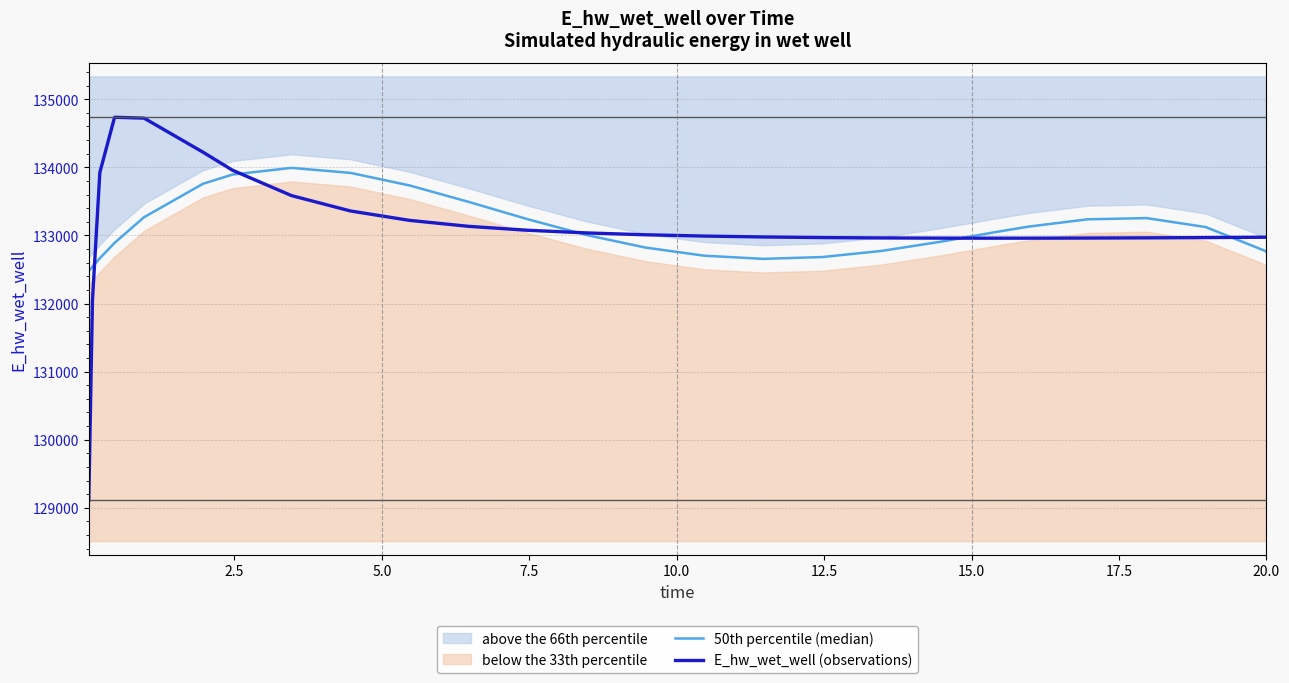

What is the difference between the maximum and minimum values in the 50th percentile (median) series?

1514.7